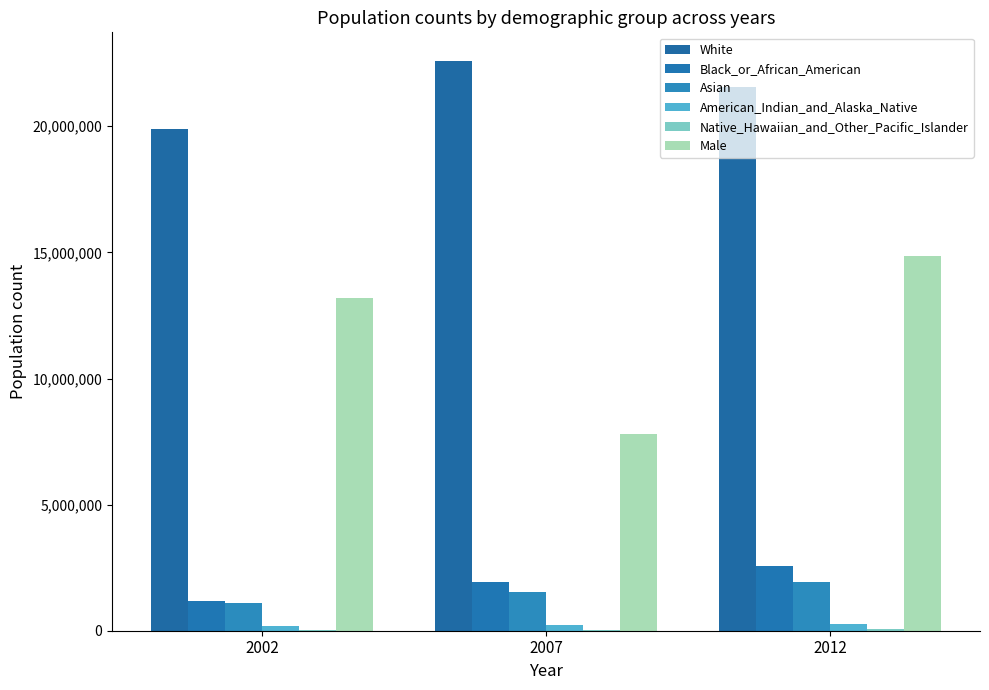

True or false: Asian has a value of 1103587 at 2002.

True